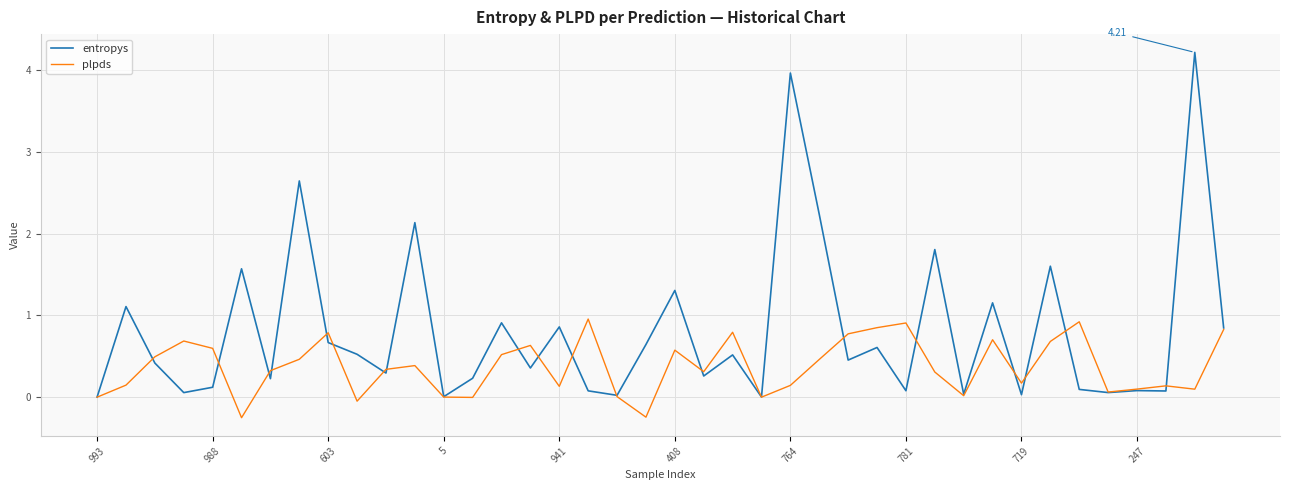

Which series has the largest range (max minus min)?

entropys